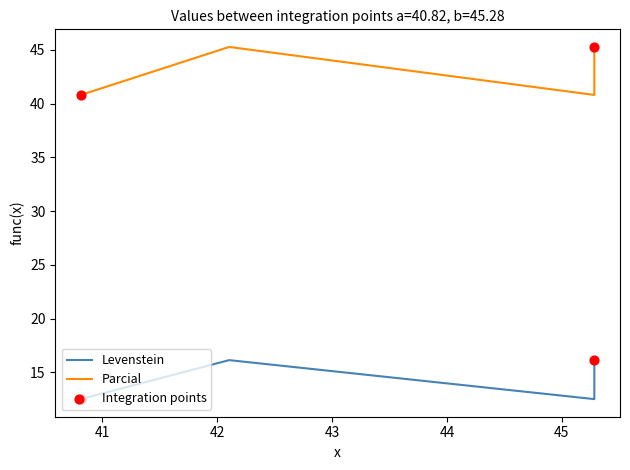

At how many categories does at least one series exceed 38?

4